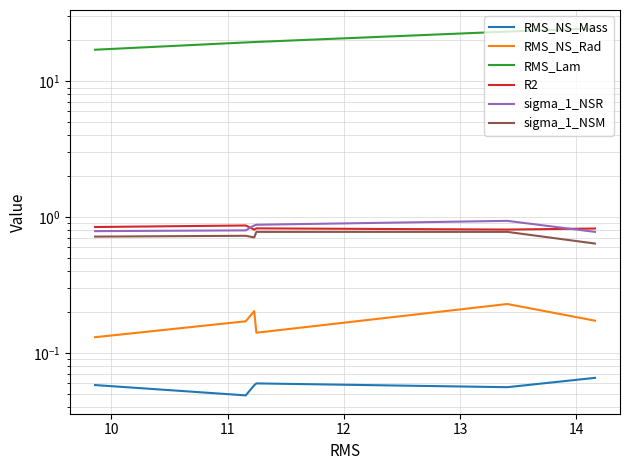

In RMS_NS_Rad, how many points are higher than both neighbors (excluding endpoints)?

2